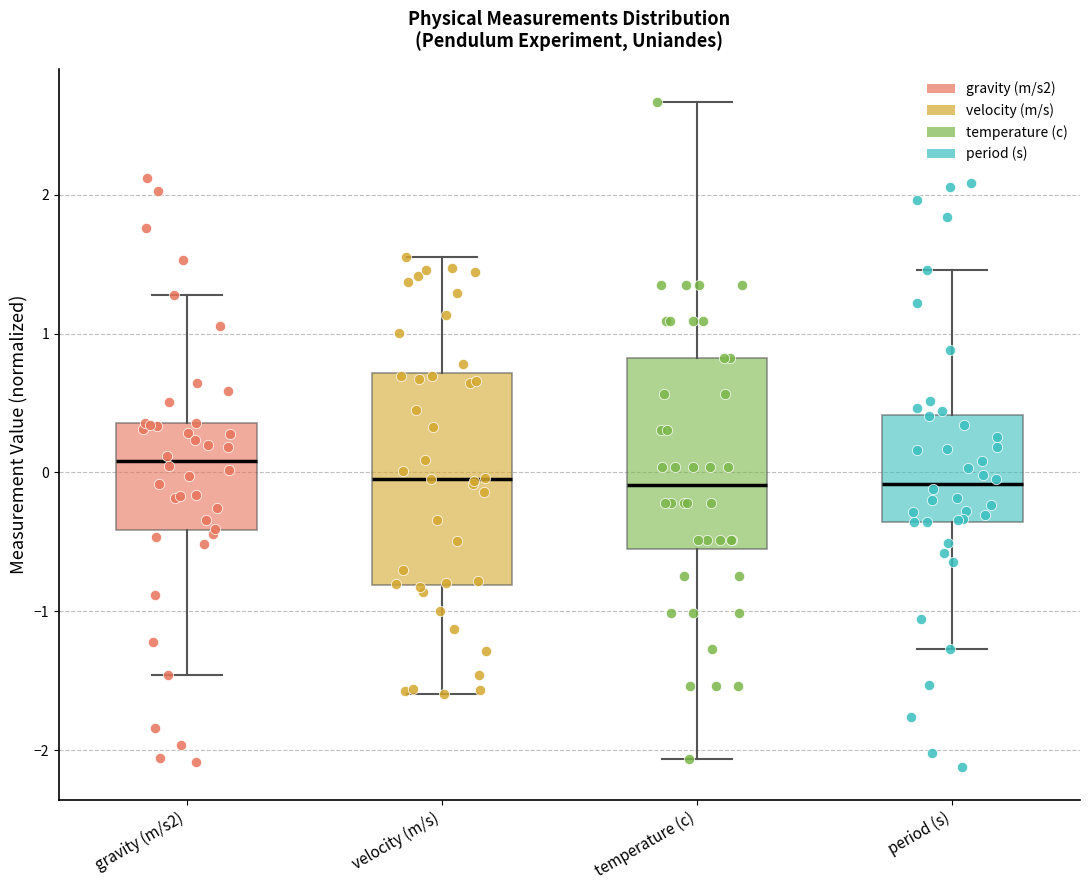

Reading left to right, transcribe this box plot: for each box, give where its median line is, the range the box spans, and where its two whiskers end, as read against the y-axis. The values are not printed on the chart, so give them approximately, as read against the axis.

gravity (m/s2): median 0.1, box -0.4 to 0.4, whiskers -1.5 to 1.3
velocity (m/s): median 0.0, box -0.8 to 0.7, whiskers -1.6 to 1.5
temperature (c): median -0.1, box -0.6 to 0.8, whiskers -2.1 to 2.7
period (s): median -0.1, box -0.4 to 0.4, whiskers -1.3 to 1.5